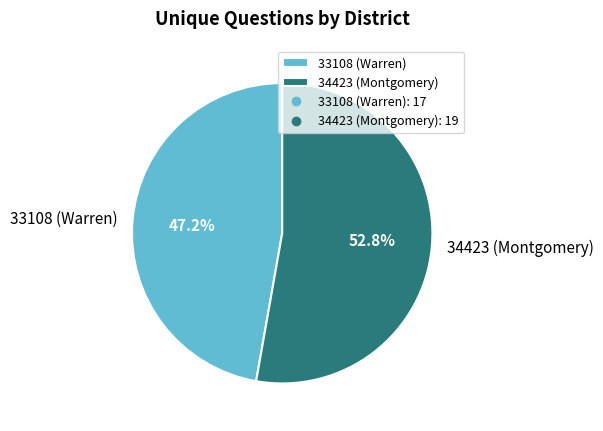

To the nearest percent, what is the difference between the 34423 (Montgomery) and 33108 (Warren) slice percentages?

6%